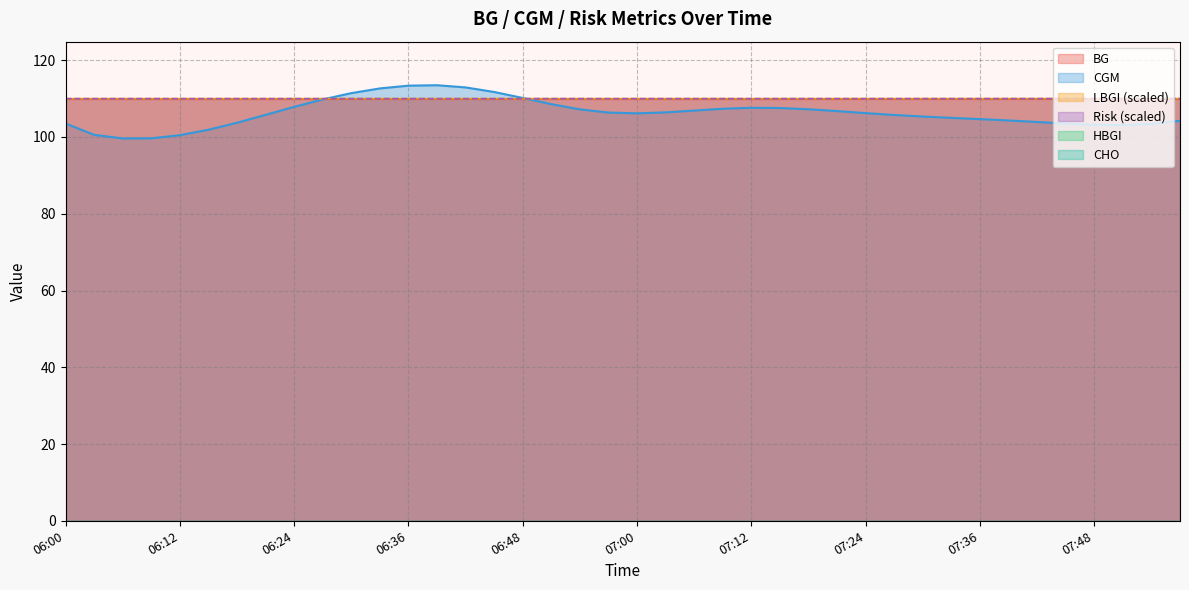

What is the lowest value of the CGM series?

99.6